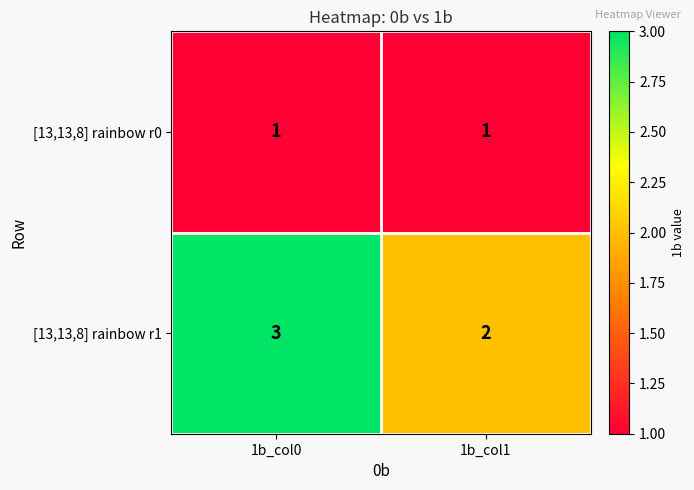

What is the sum of the [13,13,8] rainbow r1 values at 1b_col0 and 1b_col1?

5